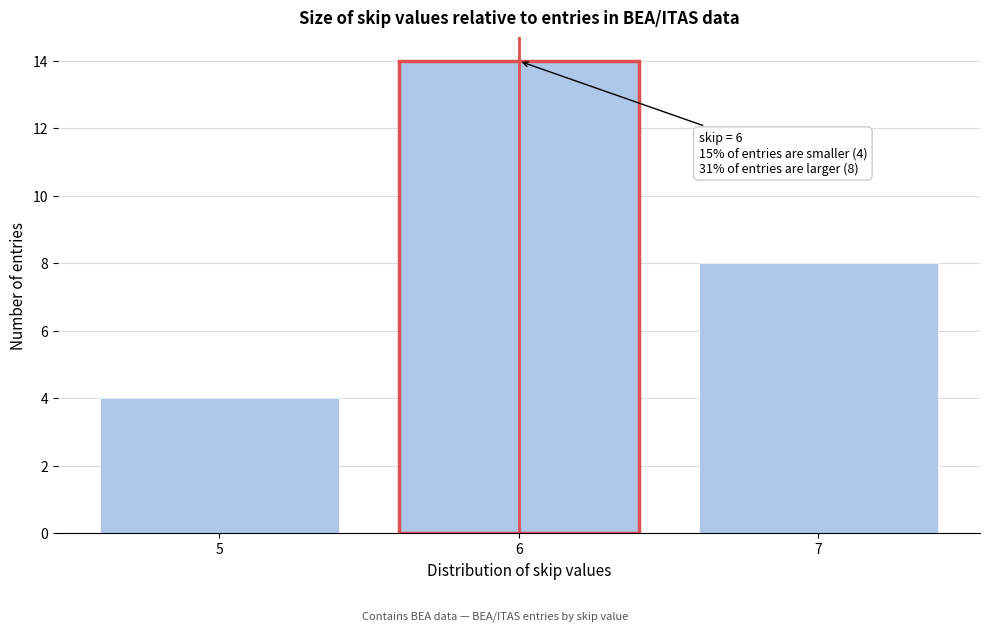

Reading left to right, list all the values displayed in this chart.

5=4	6=14	7=8